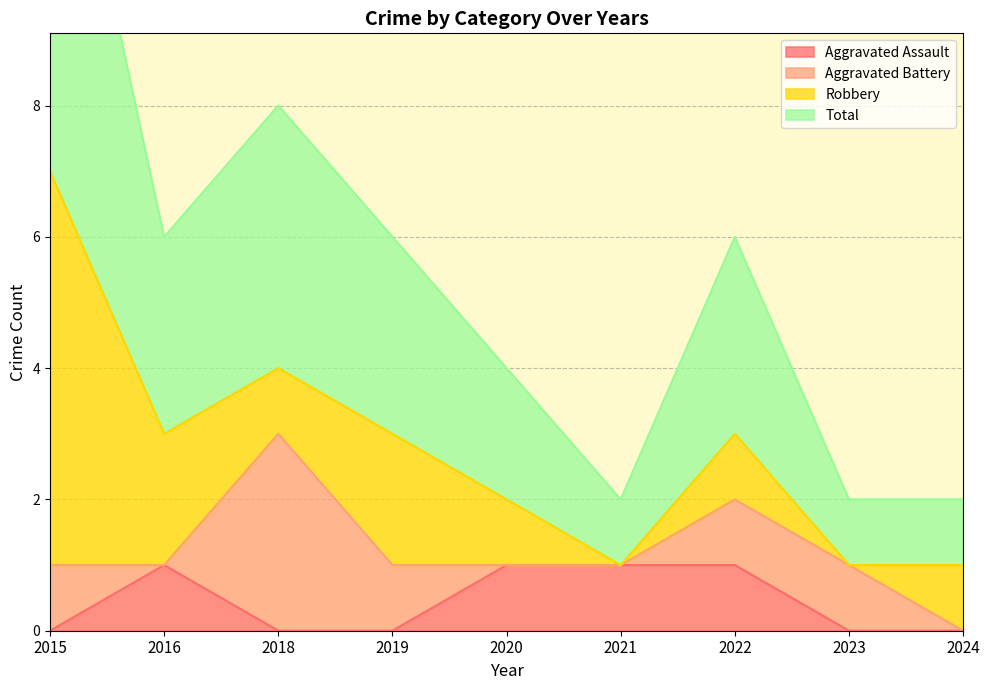

True or false: Aggravated Assault has more than 0 points higher than both neighbors.

True